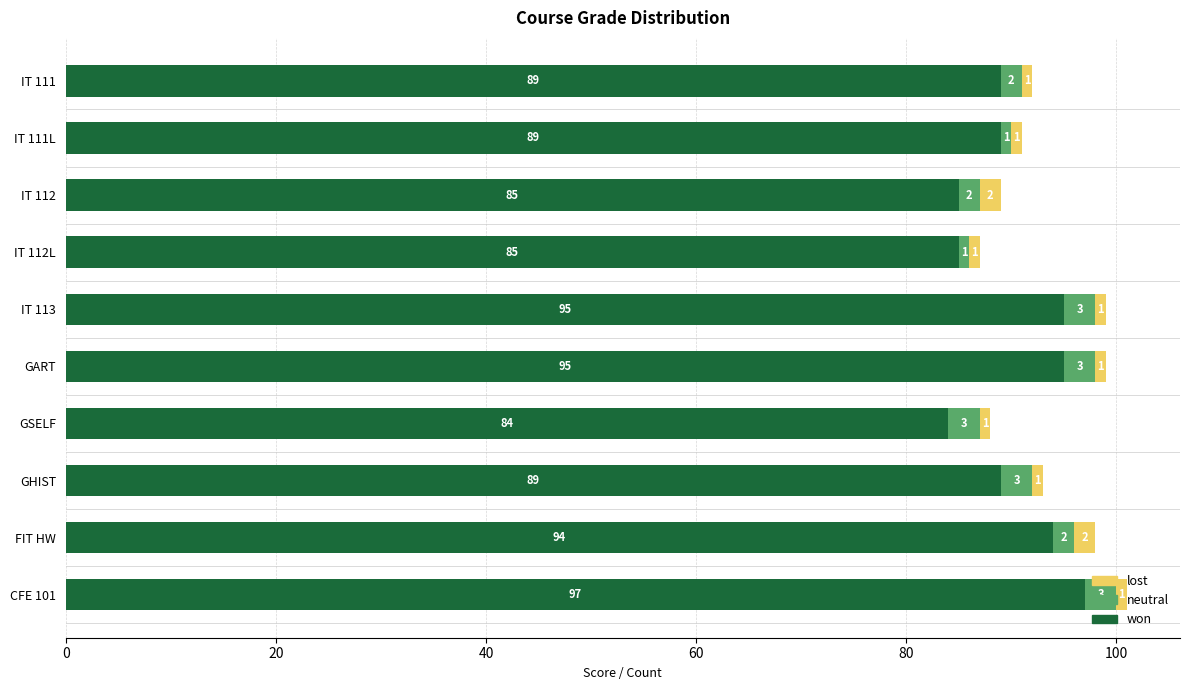

What is the total value across all series at CFE 101?

101